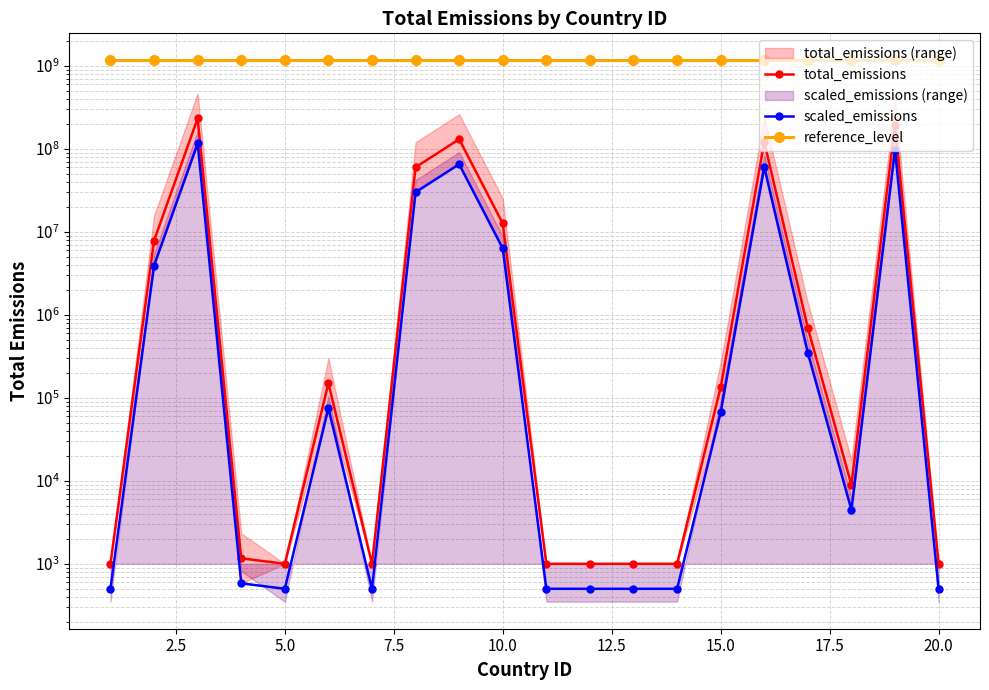

What is the minimum value for total_emissions?

1000.0